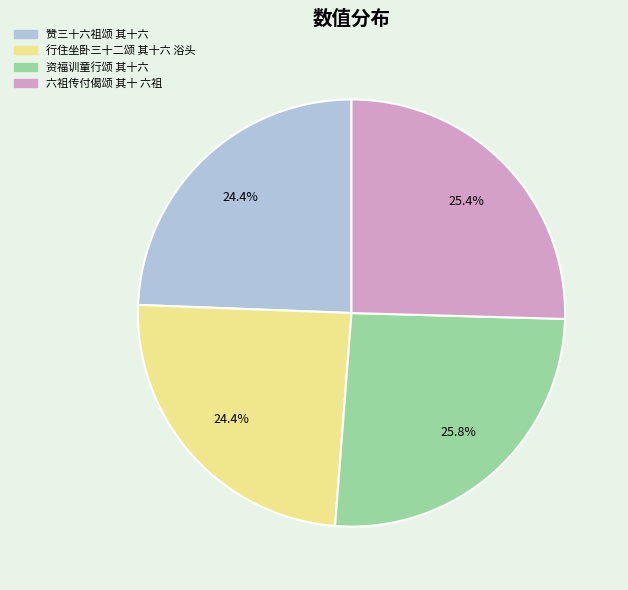

Count the number of slices in the pie.

4